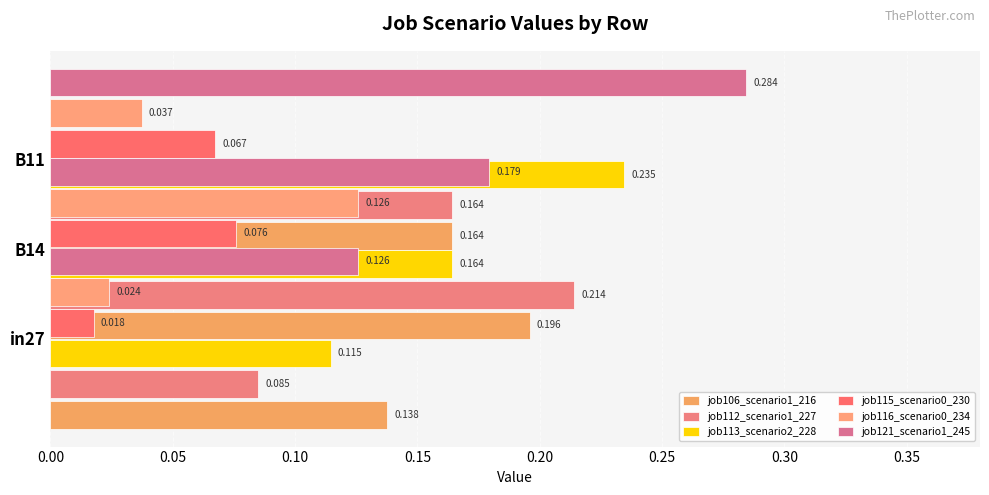

What is the difference between the highest and lowest values at 0.00?

0.1